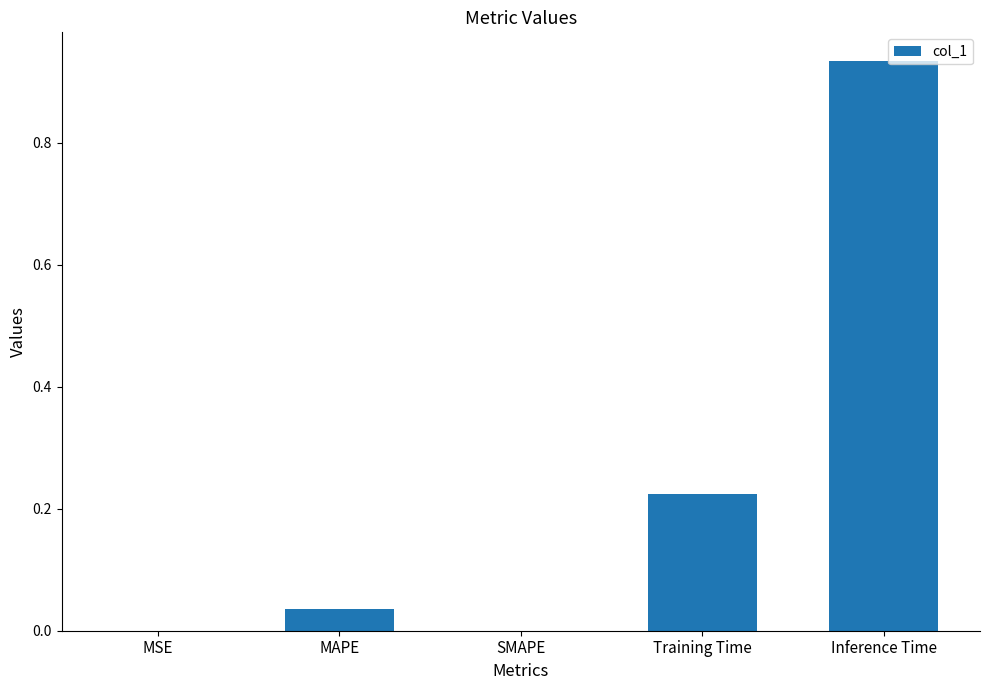

Which label corresponds to the largest value in the chart?

Inference Time